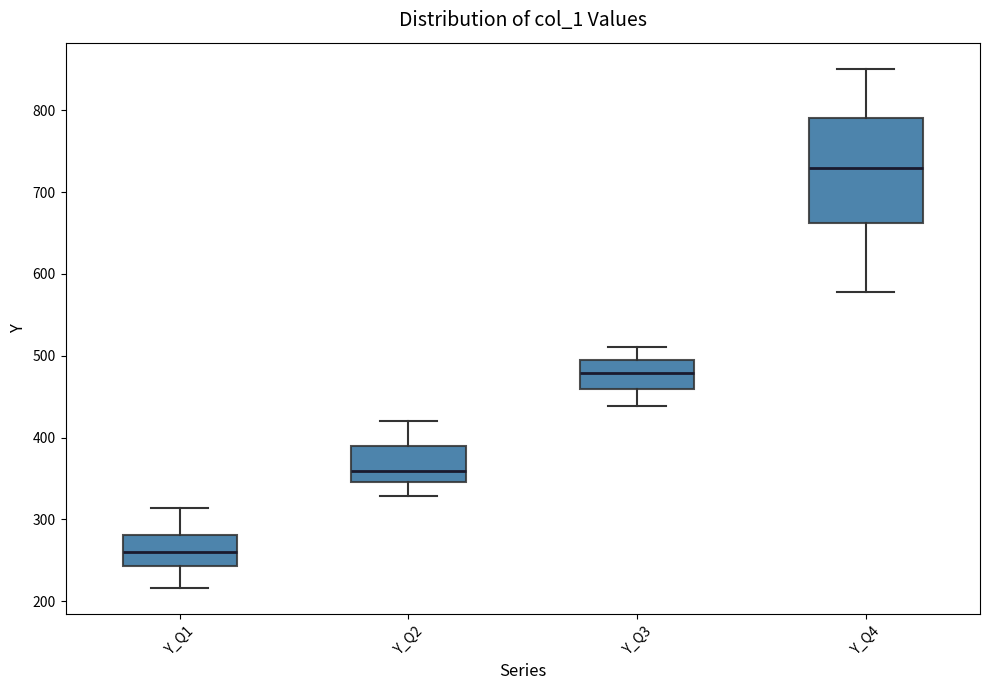

Reading left to right, read every box against the y-axis: the position of its median line, the range the box covers, and the ends of its whiskers. The values are not printed on the chart, so give them approximately, as read against the axis.

Y_Q1: median 260, box 240 to 280, whiskers 220 to 310
Y_Q2: median 360, box 350 to 390, whiskers 330 to 420
Y_Q3: median 480, box 460 to 490, whiskers 440 to 510
Y_Q4: median 730, box 660 to 790, whiskers 580 to 850